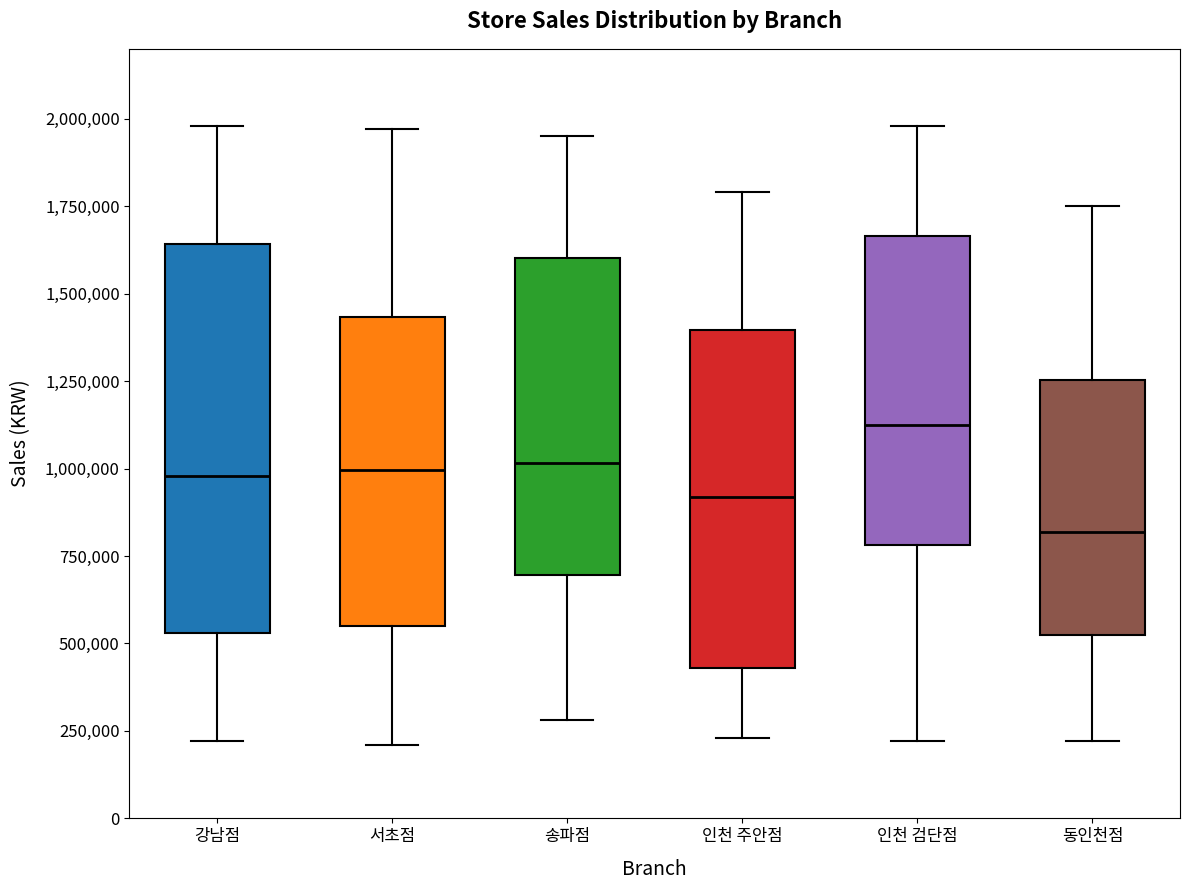

Reading left to right, read every box against the y-axis: the position of its median line, the range the box covers, and the ends of its whiskers. The values are not printed on the chart, so give them approximately, as read against the axis.

강남점: median 1000000, box 550000 to 1650000, whiskers 200000 to 2000000
서초점: median 1000000, box 550000 to 1450000, whiskers 200000 to 1950000
송파점: median 1000000, box 700000 to 1600000, whiskers 300000 to 1950000
인천 주안점: median 900000, box 450000 to 1400000, whiskers 250000 to 1800000
인천 검단점: median 1150000, box 800000 to 1650000, whiskers 200000 to 2000000
동인천점: median 800000, box 550000 to 1250000, whiskers 200000 to 1750000